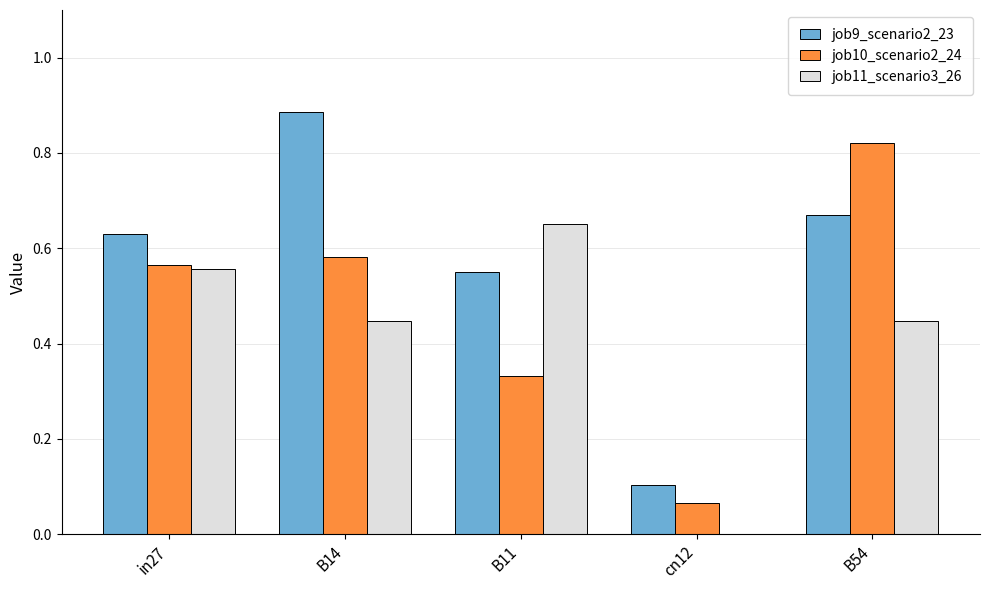

Is the value of job9_scenario2_23 at in27 greater than the value of job11_scenario3_26 at cn12?

Yes